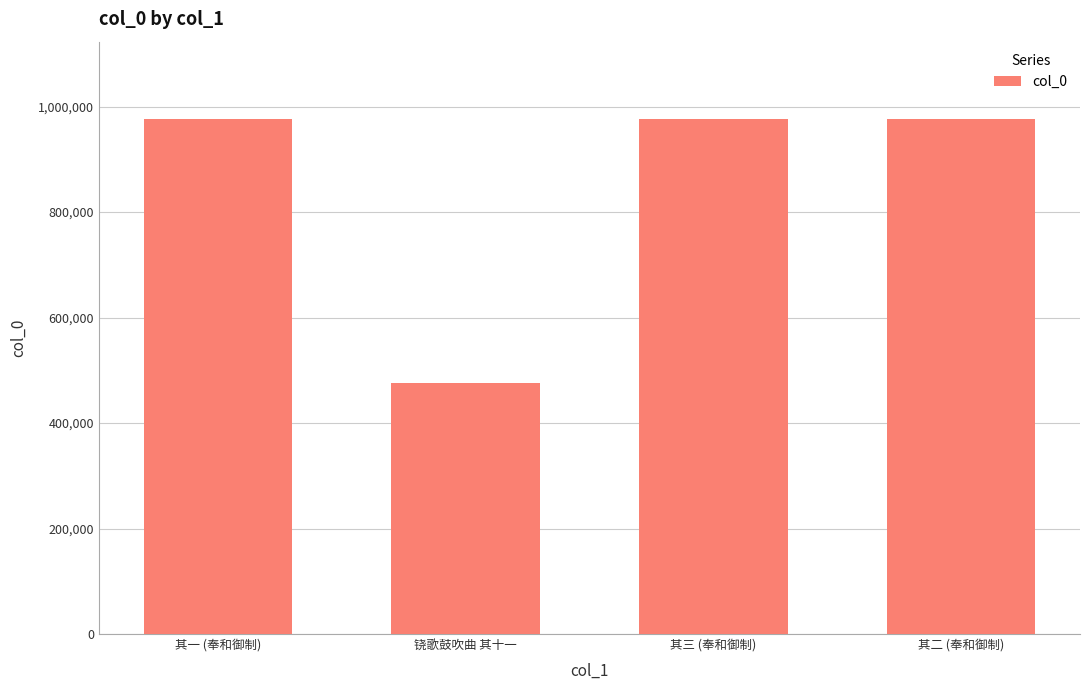

The value at 铙歌鼓吹曲 其十一 is 146437. True or false?

False